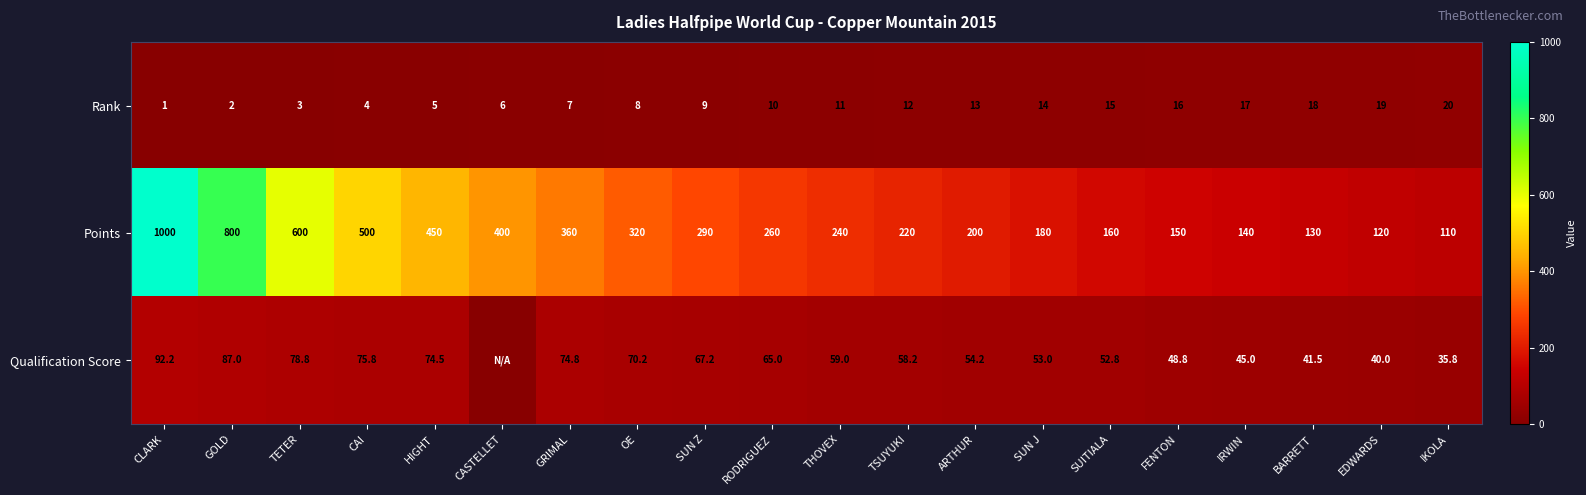

How many data points in Rank are less than 11?

10